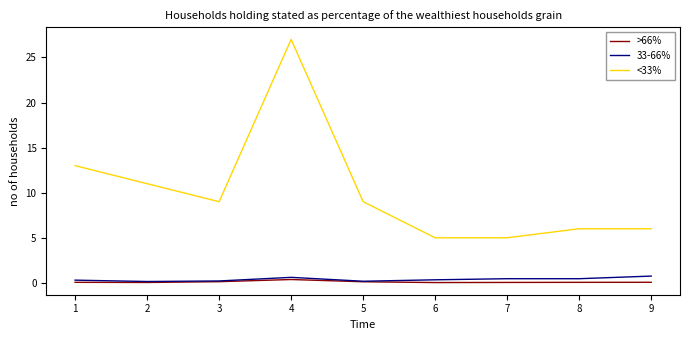

The value of <33% at 9 is 10.0. True or false?

False